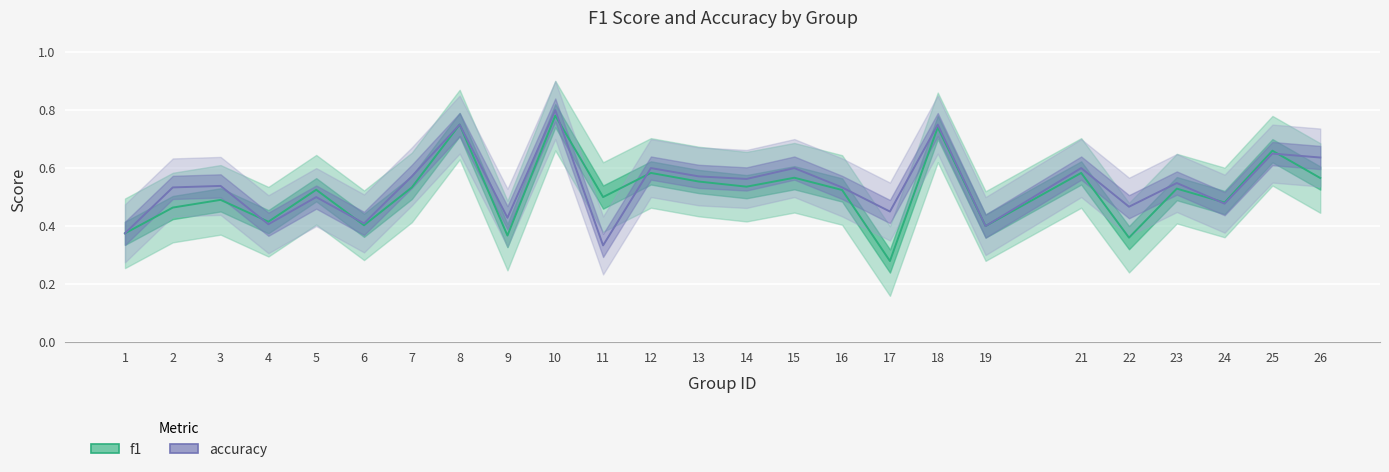

At which label does f1 reach its peak?

10